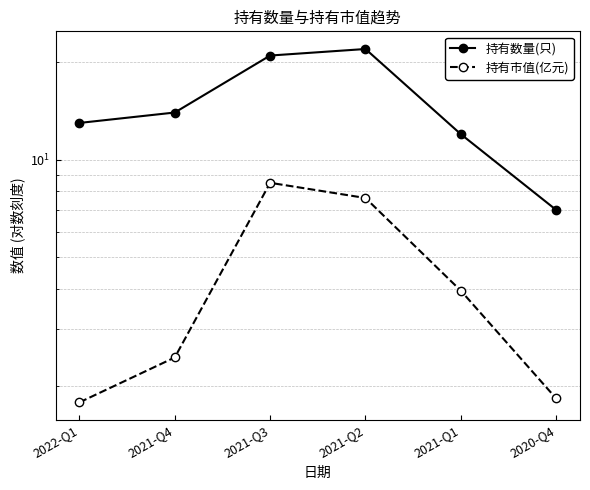

What is the label of the 3rd point from the left?

2021-Q3